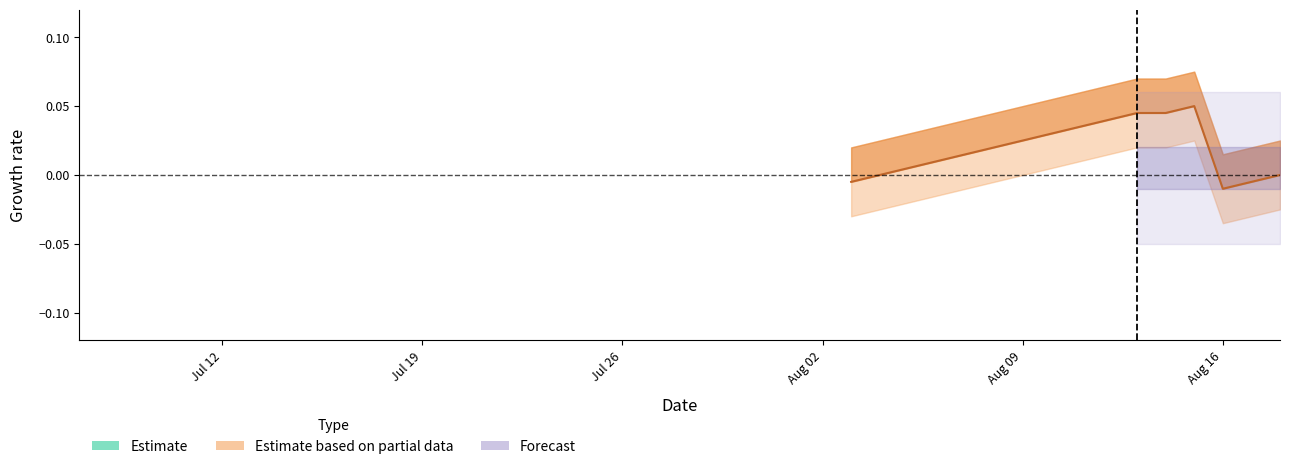

The chart shows a value of 0.4 at 17. True or false?

False